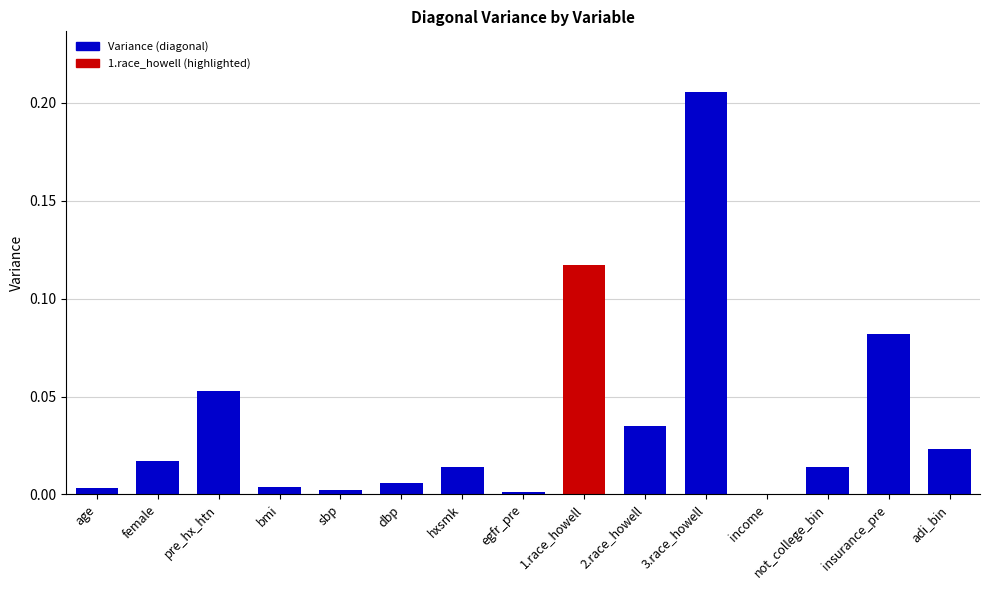

The value at female is 0.0. True or false?

True